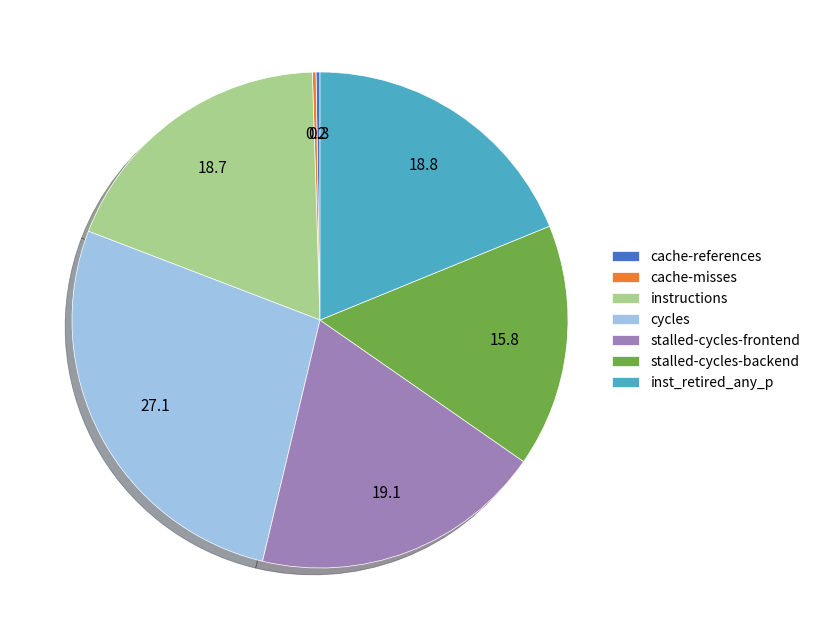

Is stalled-cycles-backend the majority of the pie?

No